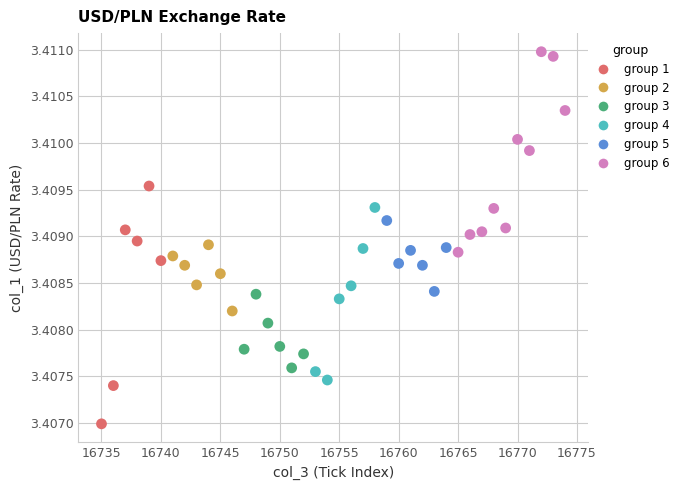

What is the range of X values (max minus min)?

39.0